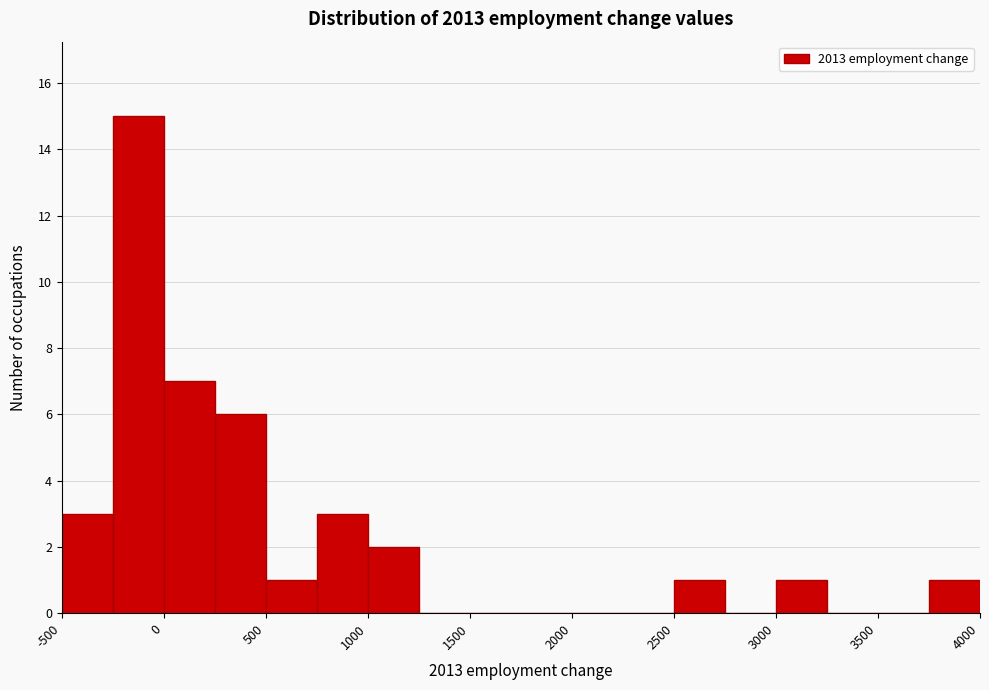

Over which range of the x-axis is the bar tallest?

-250 to 0